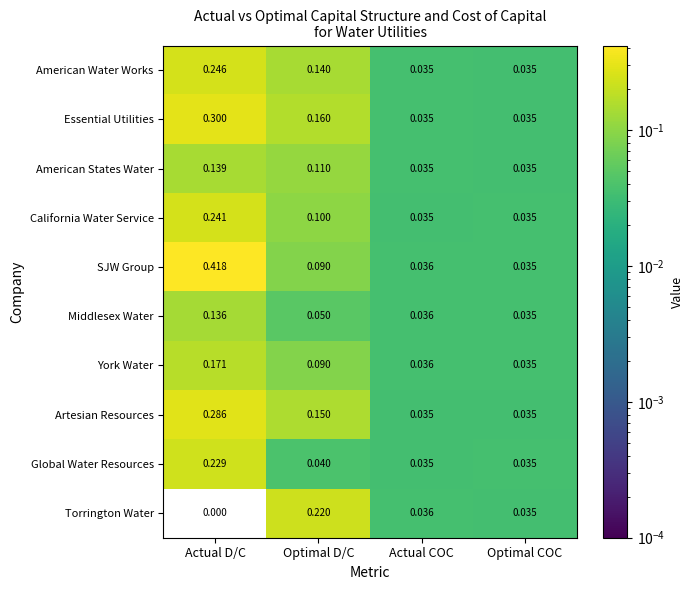

At which category does the chart reach its peak across all series?

Actual D/C